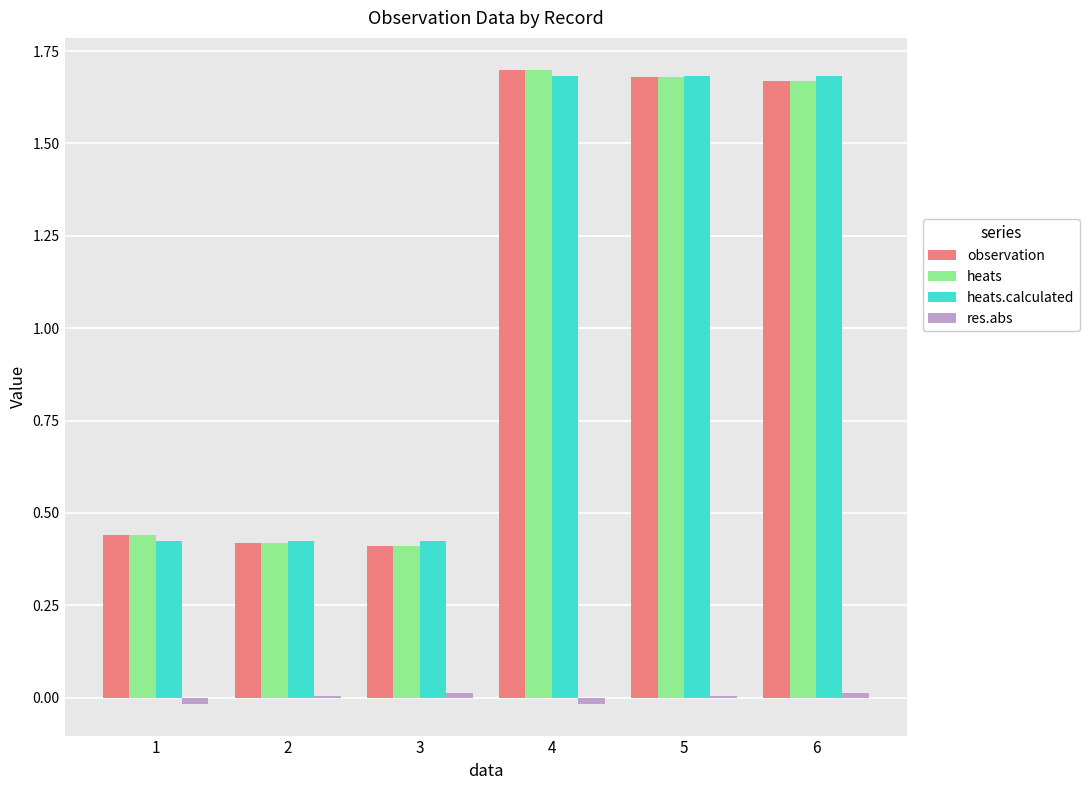

Which series changed the most between 1 and 6?

heats.calculated